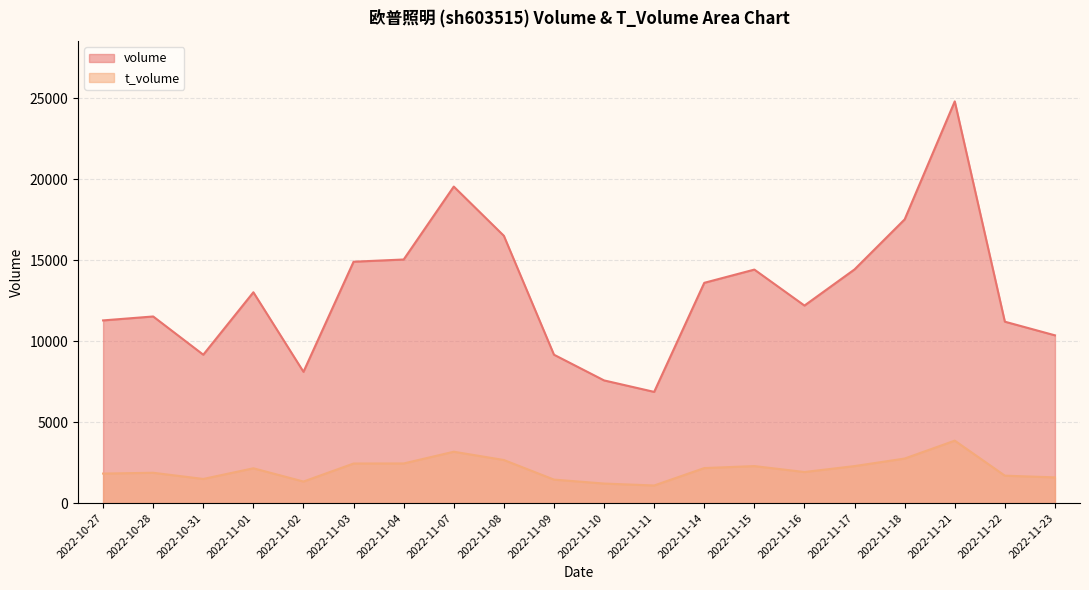

What is the minimum value shown in the chart?

1087